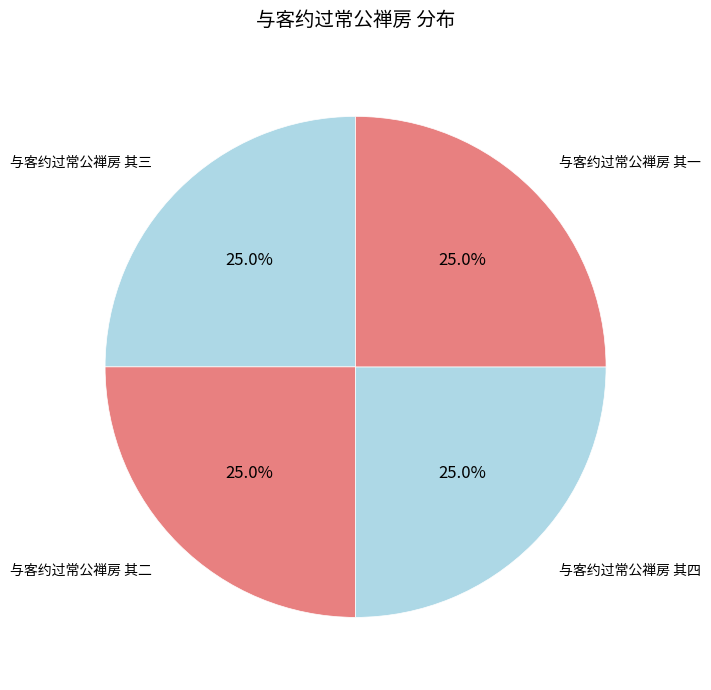

Which slice is the largest?

与客约过常公禅房 其四